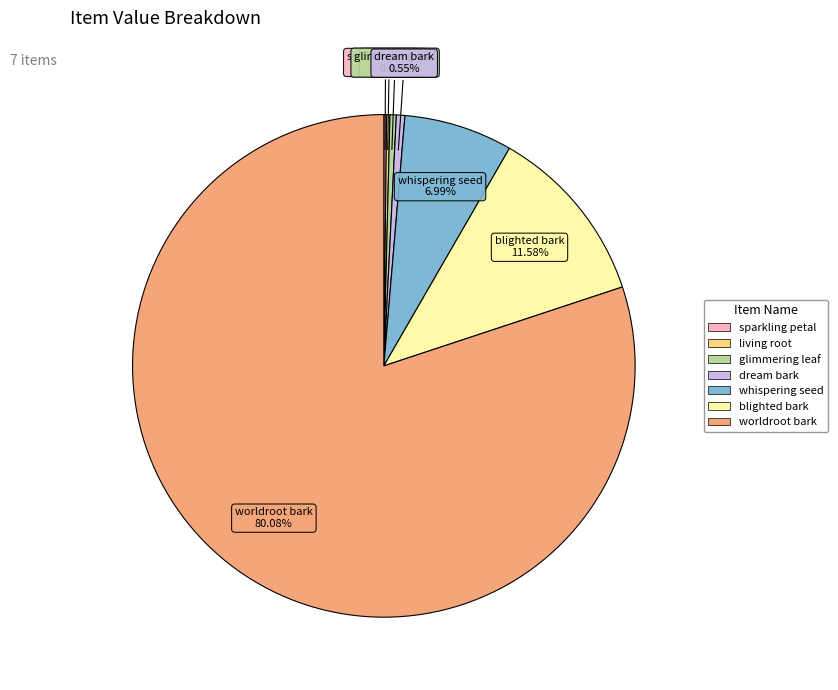

What portion of the pie excludes blighted bark?

88.4%